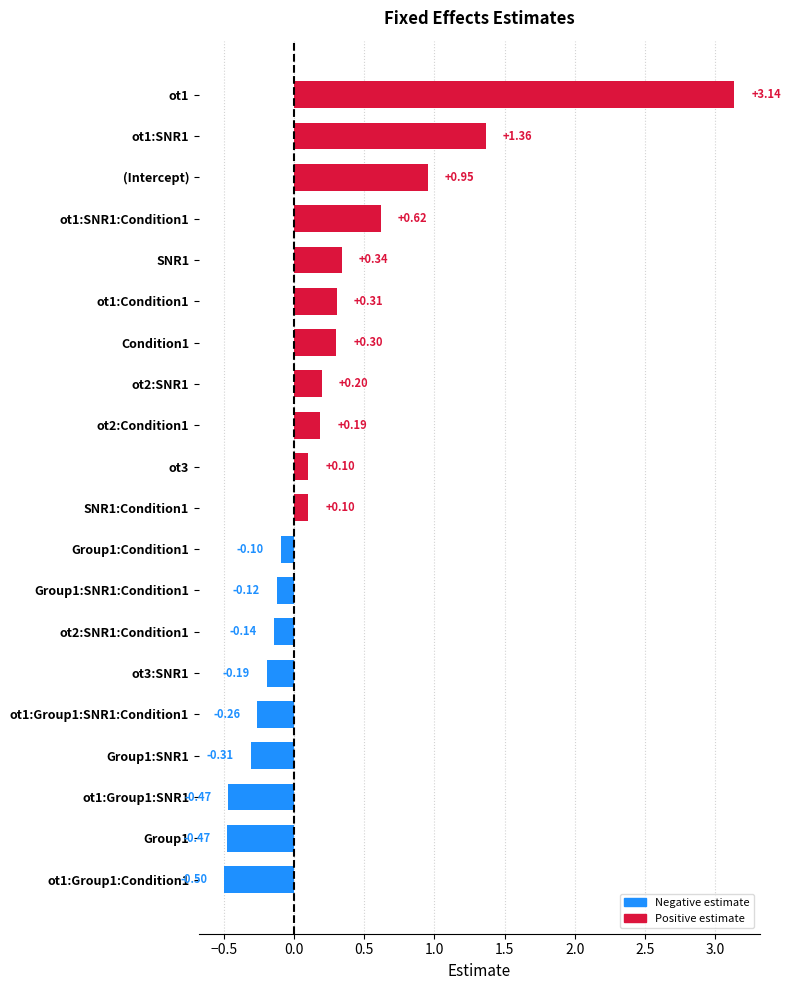

What is the change in value from SNR1:Condition1 to ot1?

+3.0